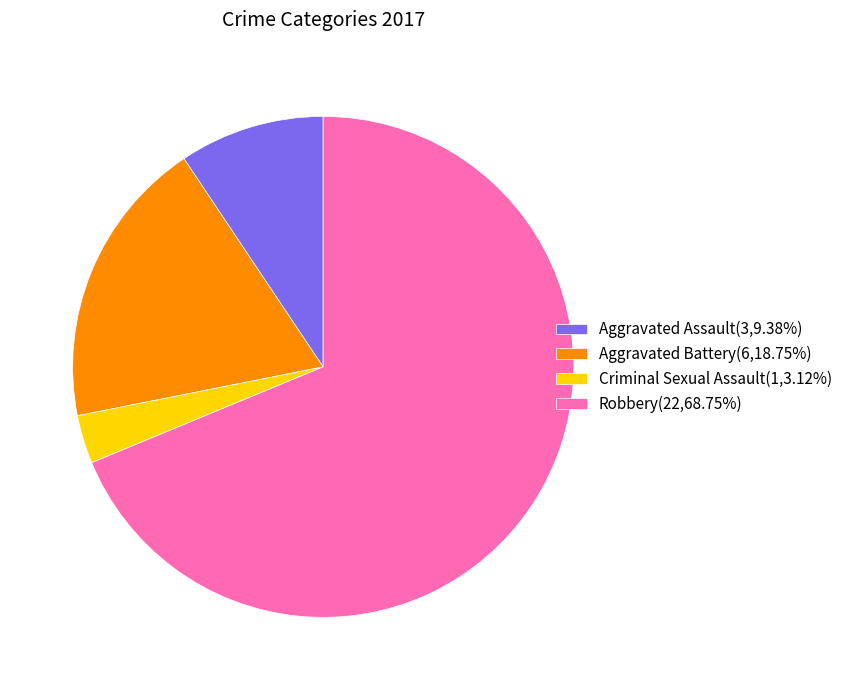

Is there any slice that represents more than half of the pie?

Yes